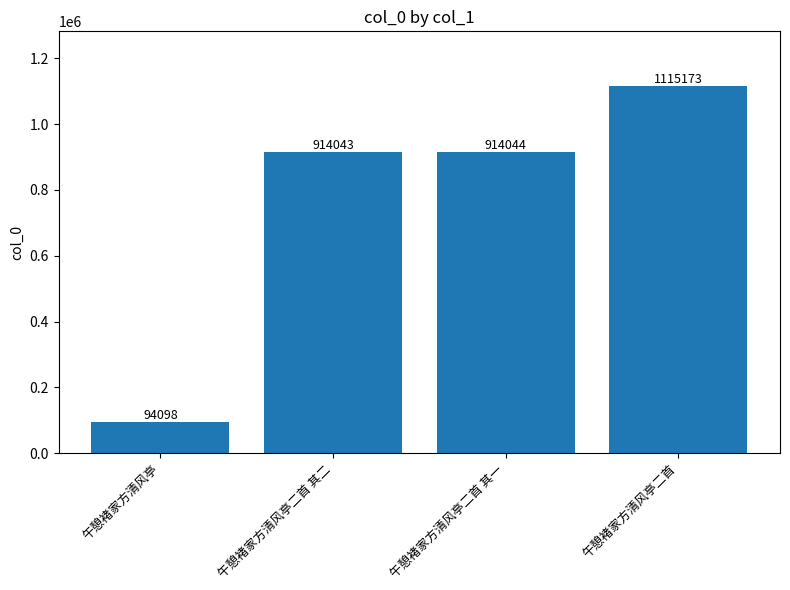

Approximately how many times larger is the value at 午憩褚家方清风亭 compared to 午憩褚家方清风亭二首 其一?

0.1